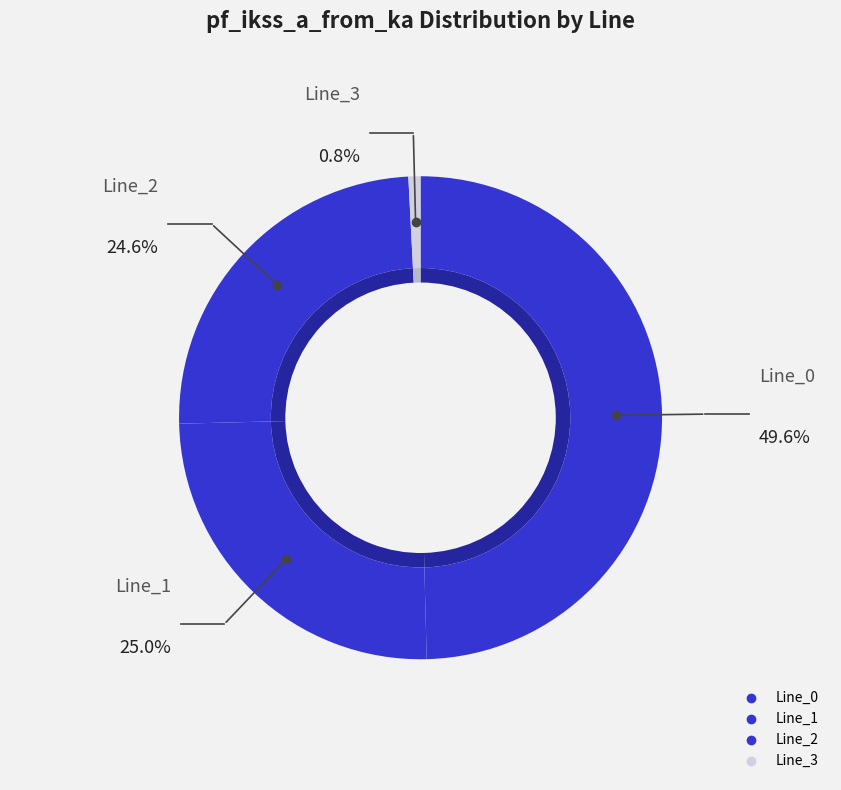

To the nearest percent, what is the difference between the largest and smallest slice percentages?

49%